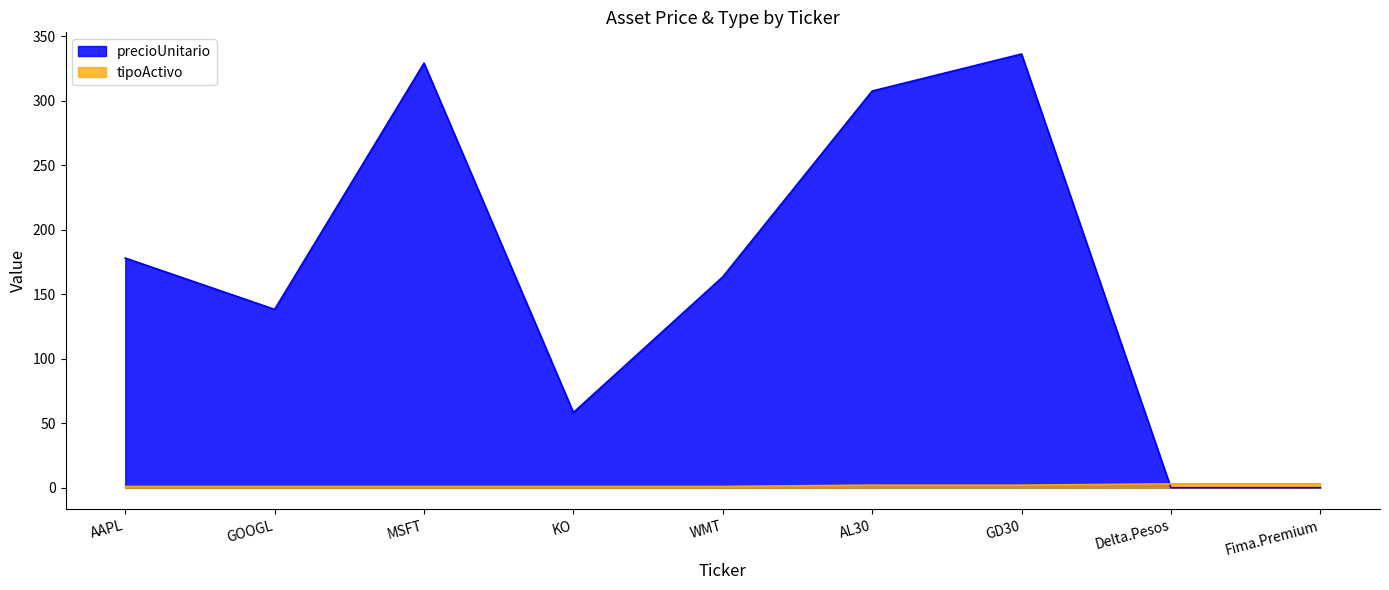

At which category is the sum across all series the highest?

GD30